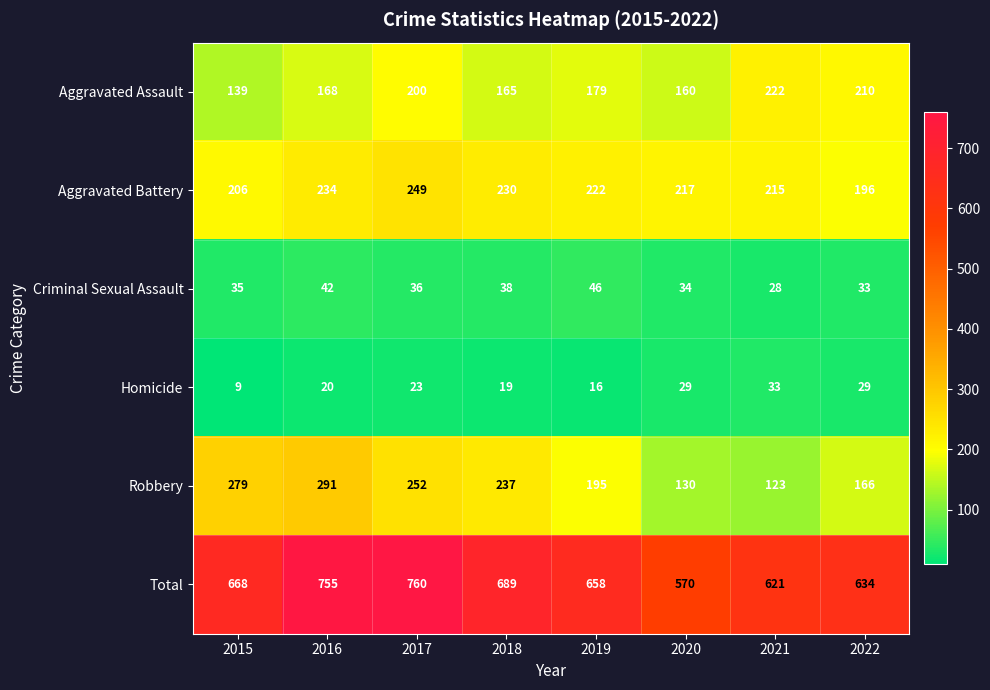

What is the spread (max minus min) of values at 2021?

593